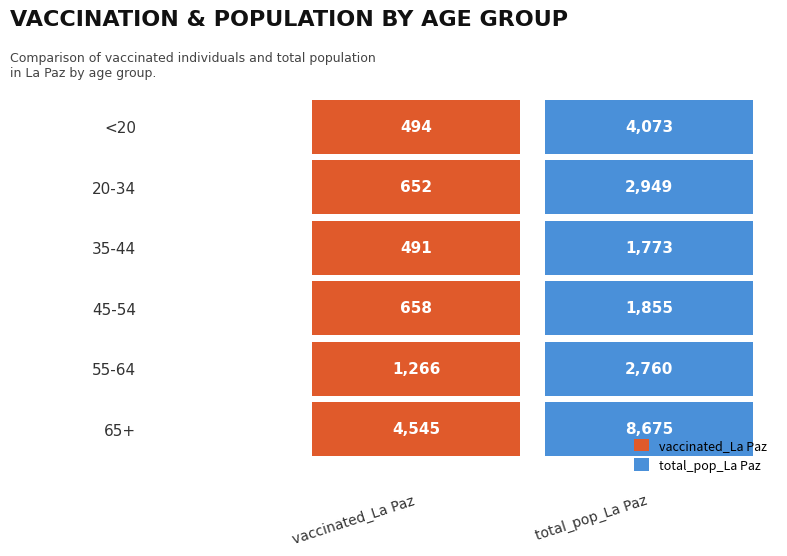

How many data points in 20-34 are less than 2949?

1